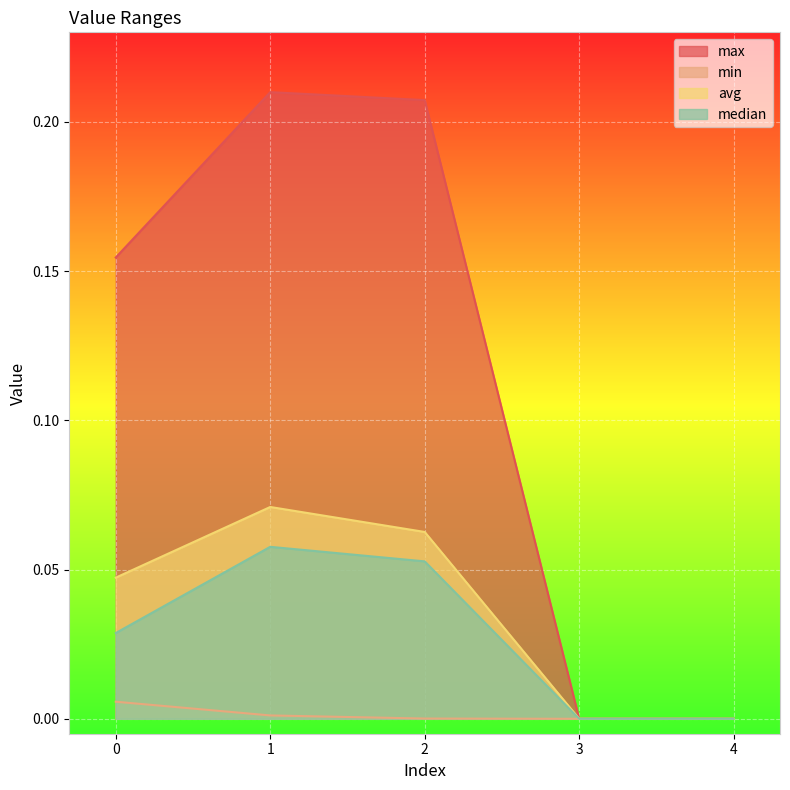

Between 0 and 2, which series saw the biggest shift?

max